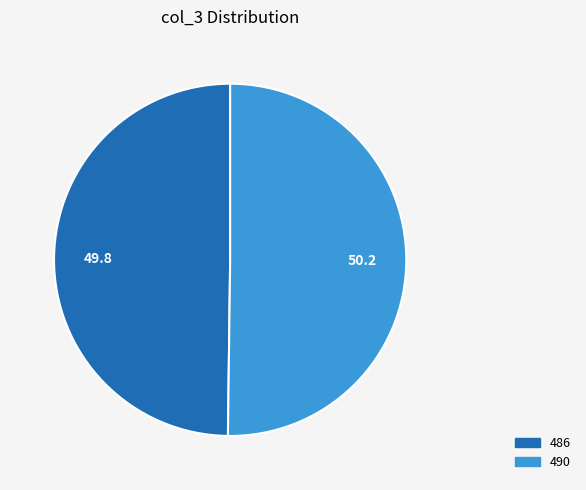

Do 486 and 490 together represent more than half of the pie?

Yes